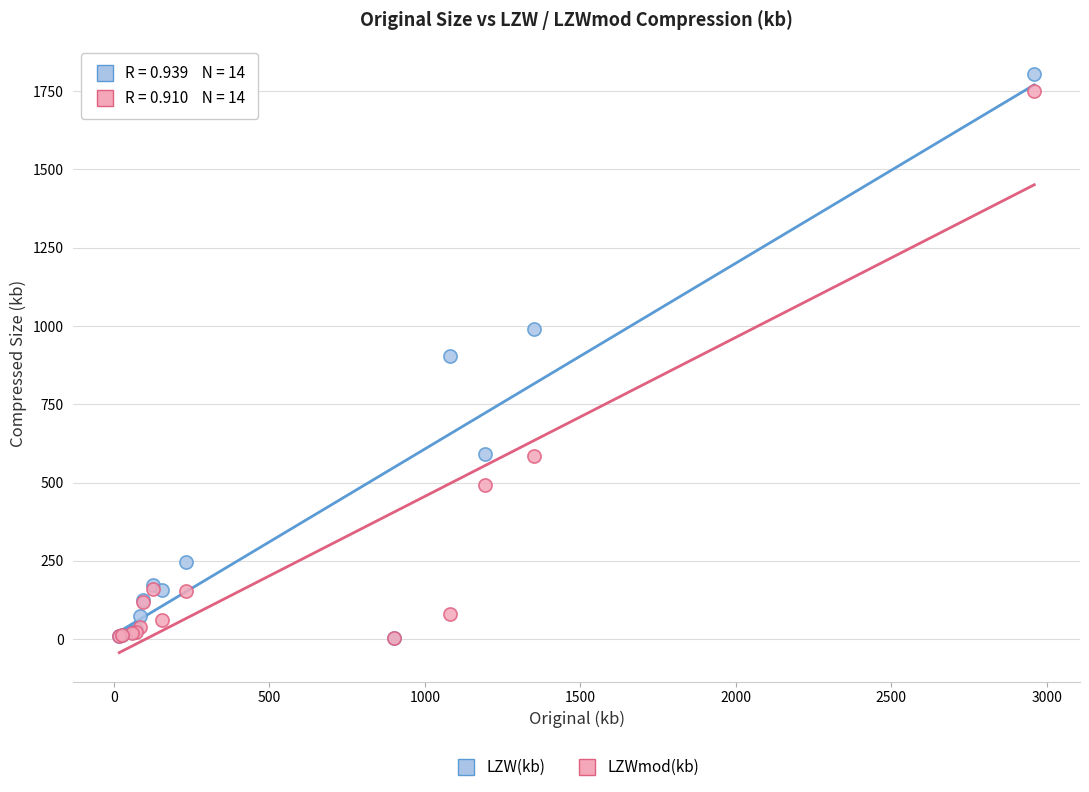

In the LZWmod(kb) series, what Y value is closest to 877?

584